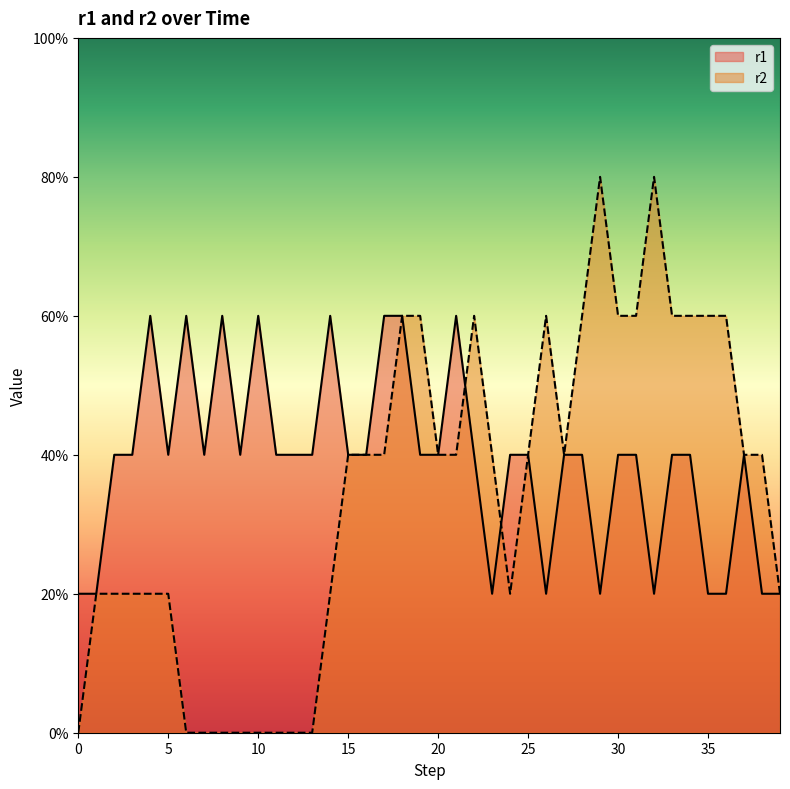

True or false: r2 has a value of 0 at 20.

False